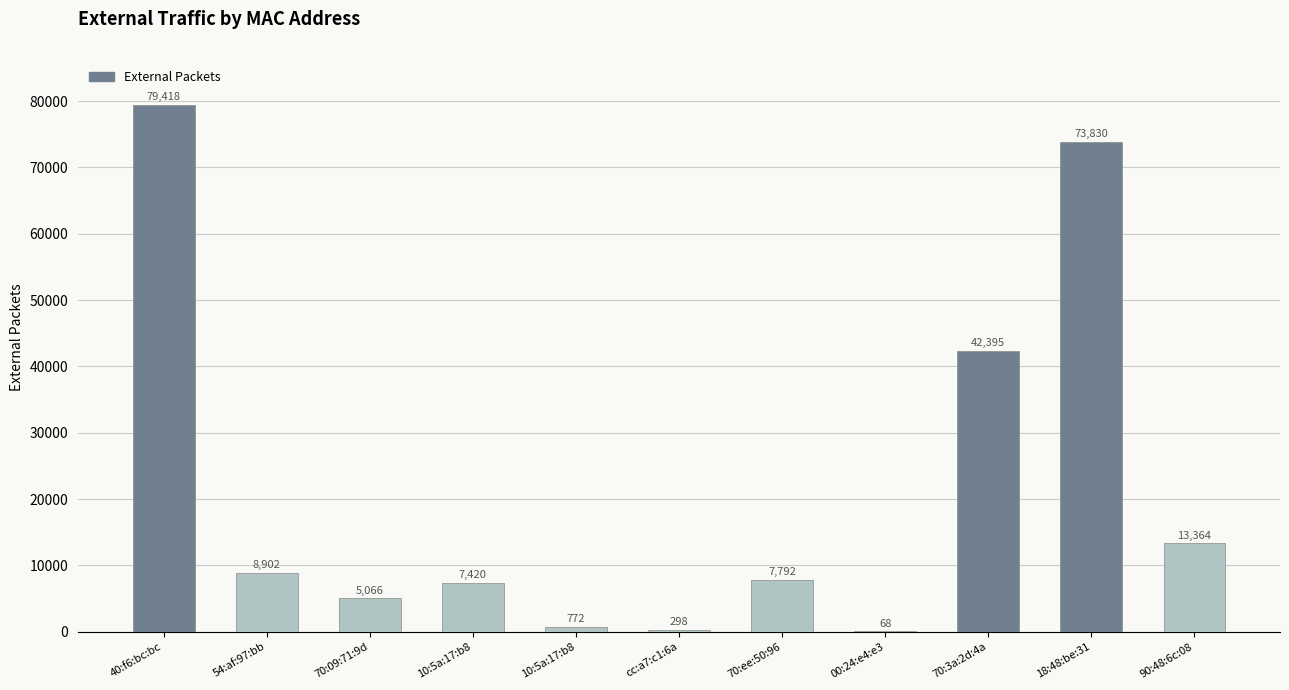

What is the ratio of the value at cc:a7:c1:6a to the value at 00:24:e4:e3?

4.4